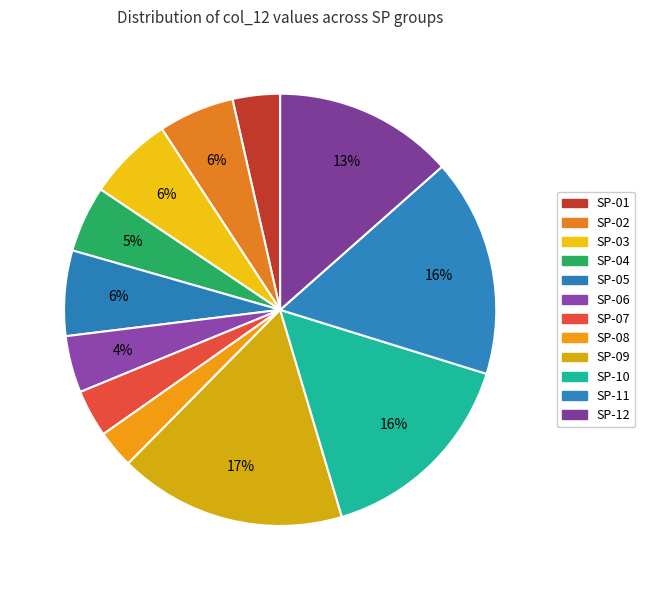

To the nearest percent, what is the difference between the largest and smallest slice percentages?

14%